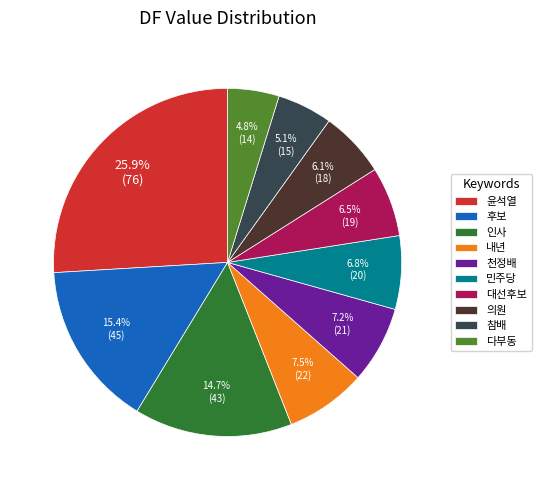

To the nearest percent, what is the combined percentage of 참배 and 천정배?

12%